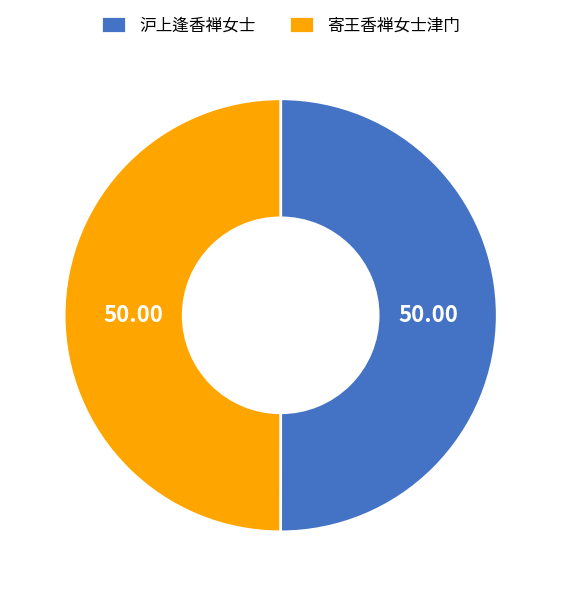

Is the sum of 沪上逢香禅女士 and 寄王香禅女士津门 greater than half?

Yes